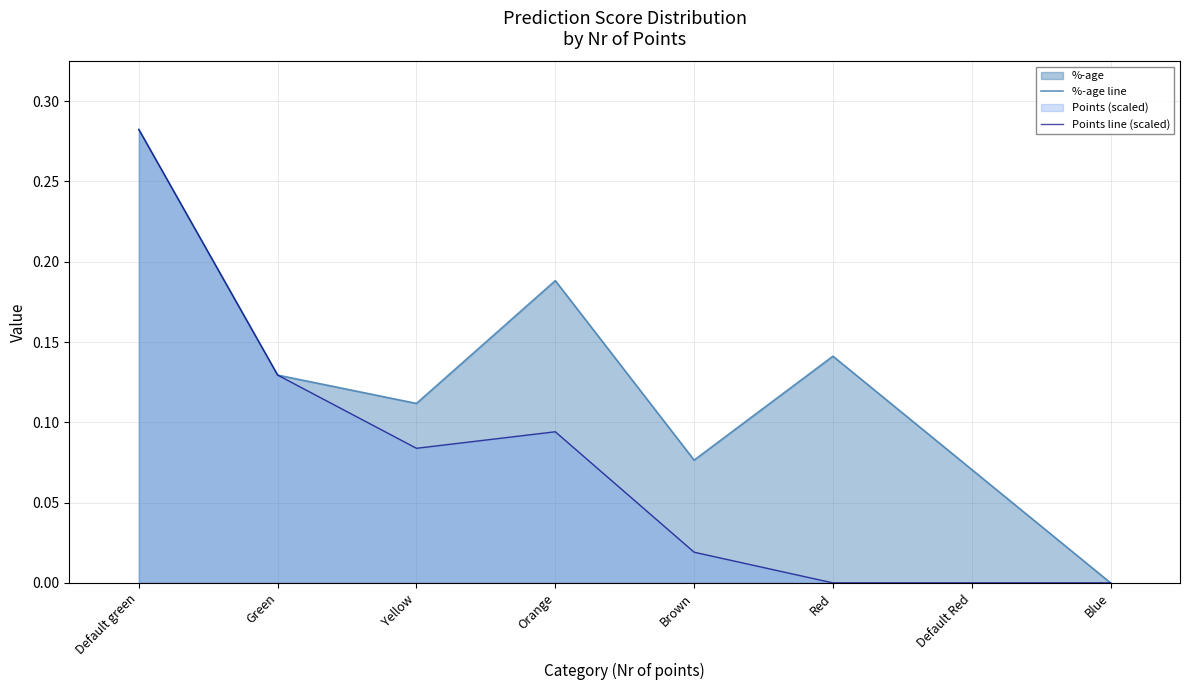

What is the value of the %-age line point at the 3rd from the left?

0.1